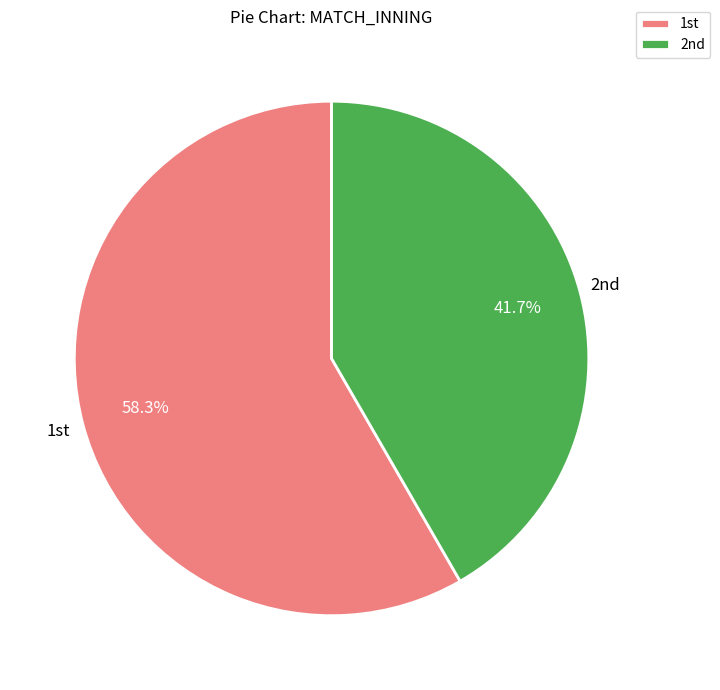

Is there a majority slice in this chart?

Yes